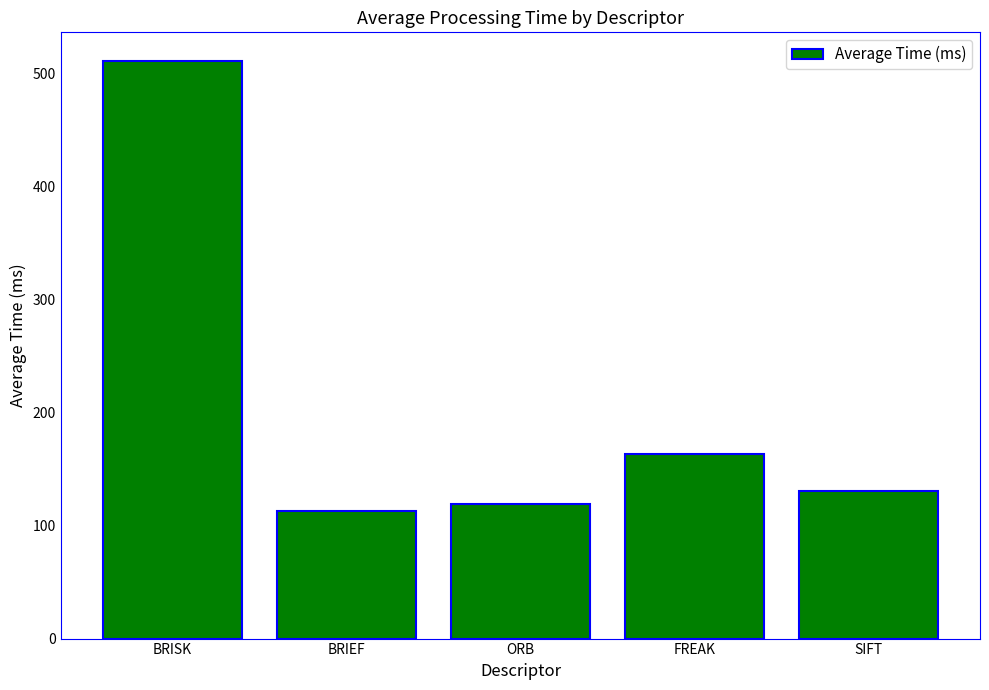

How many data points are less than 130?

2